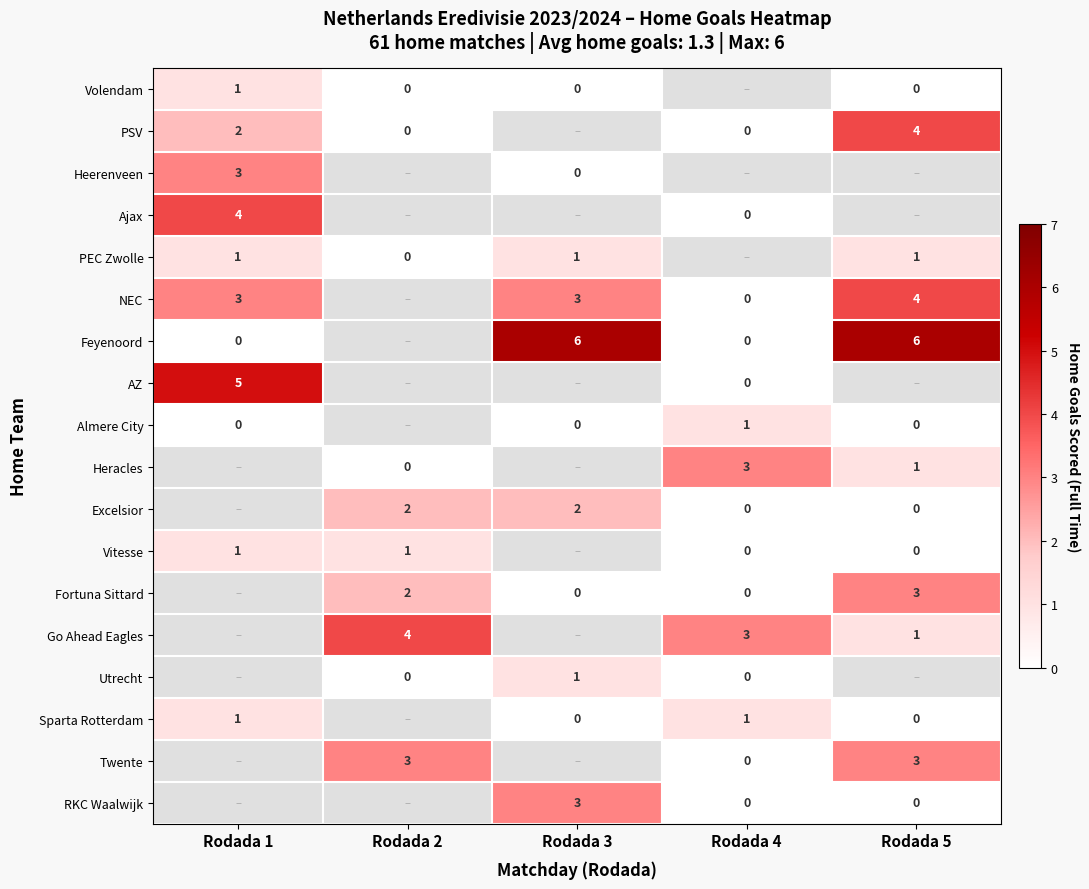

Which label corresponds to the largest value in the chart?

Rodada 3